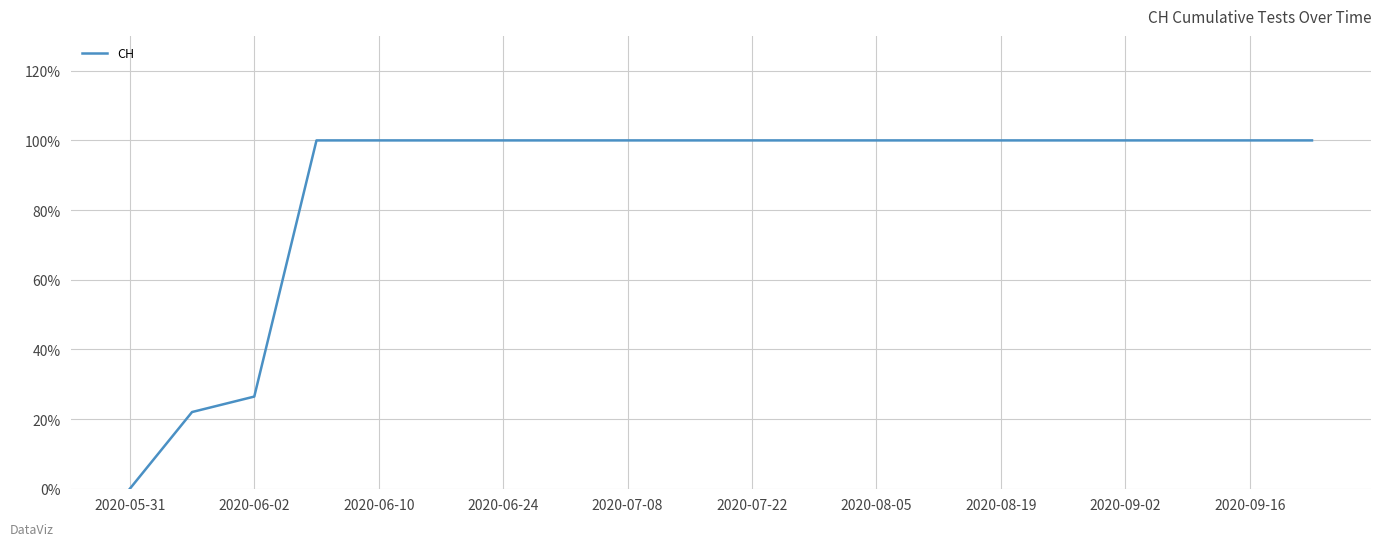

What is the greatest value displayed?

100.0